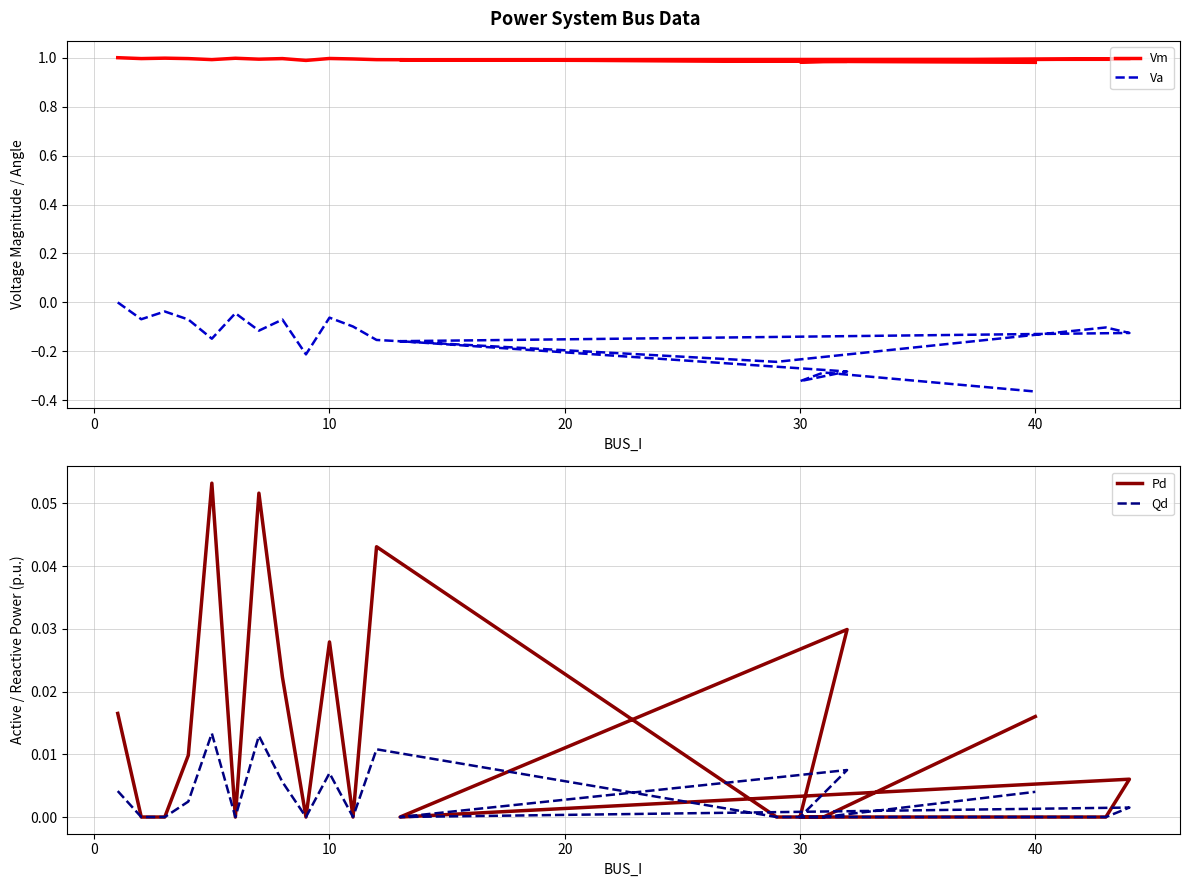

How many data points does each series have?

20